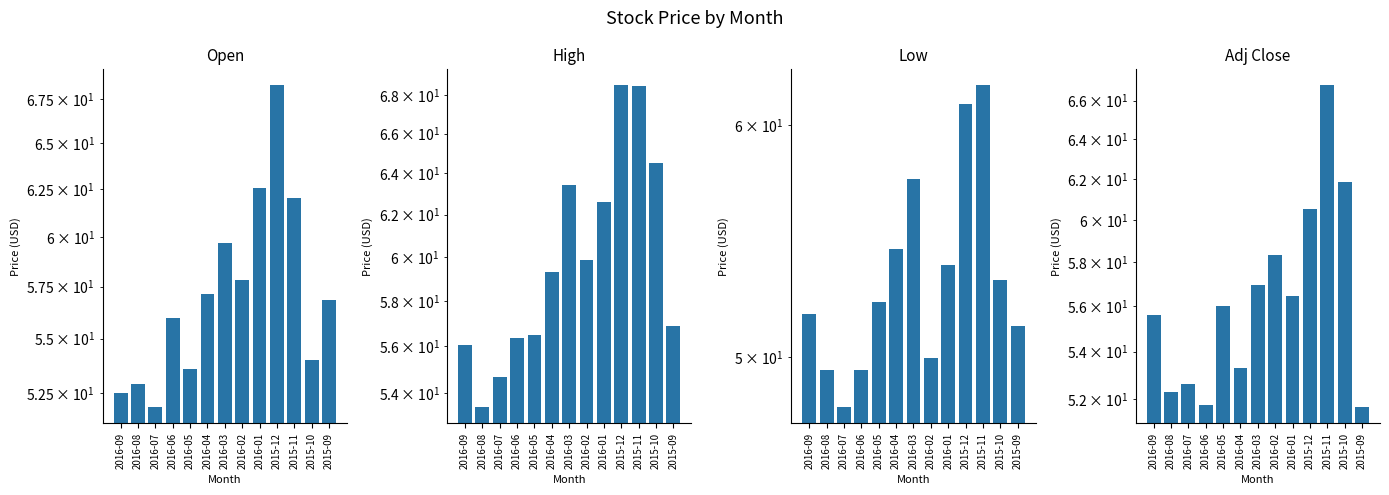

Where is Open nearest to the value 60?

2016-03